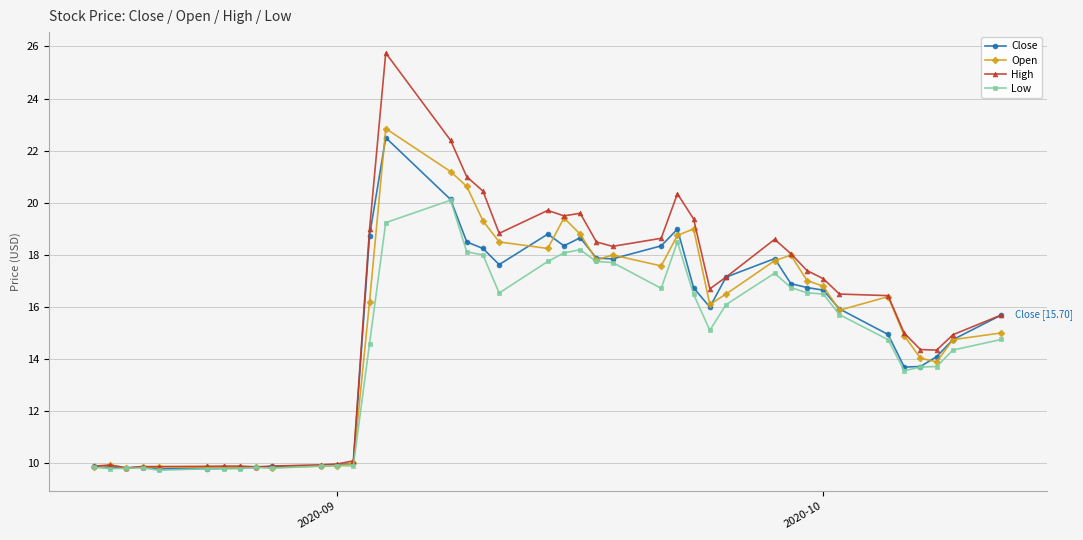

What is the greatest value displayed?

25.8